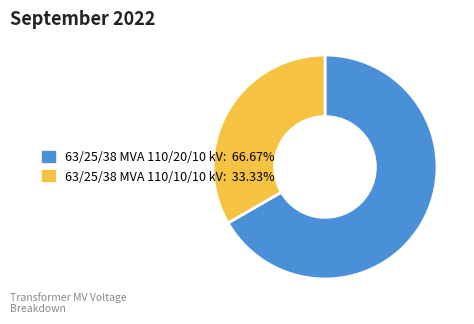

Combined, do 63/25/38 MVA 110/10/10 kV and 63/25/38 MVA 110/20/10 kV account for over 50%?

Yes